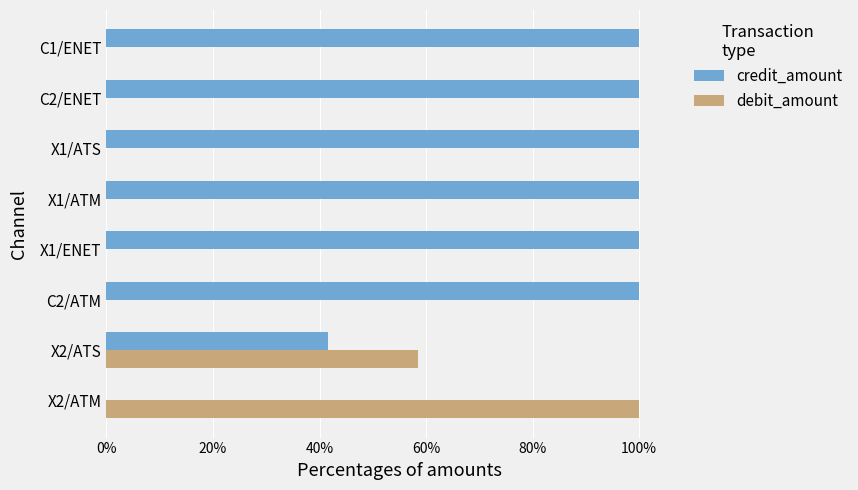

At which label does debit_amount reach its peak?

X2/ATM